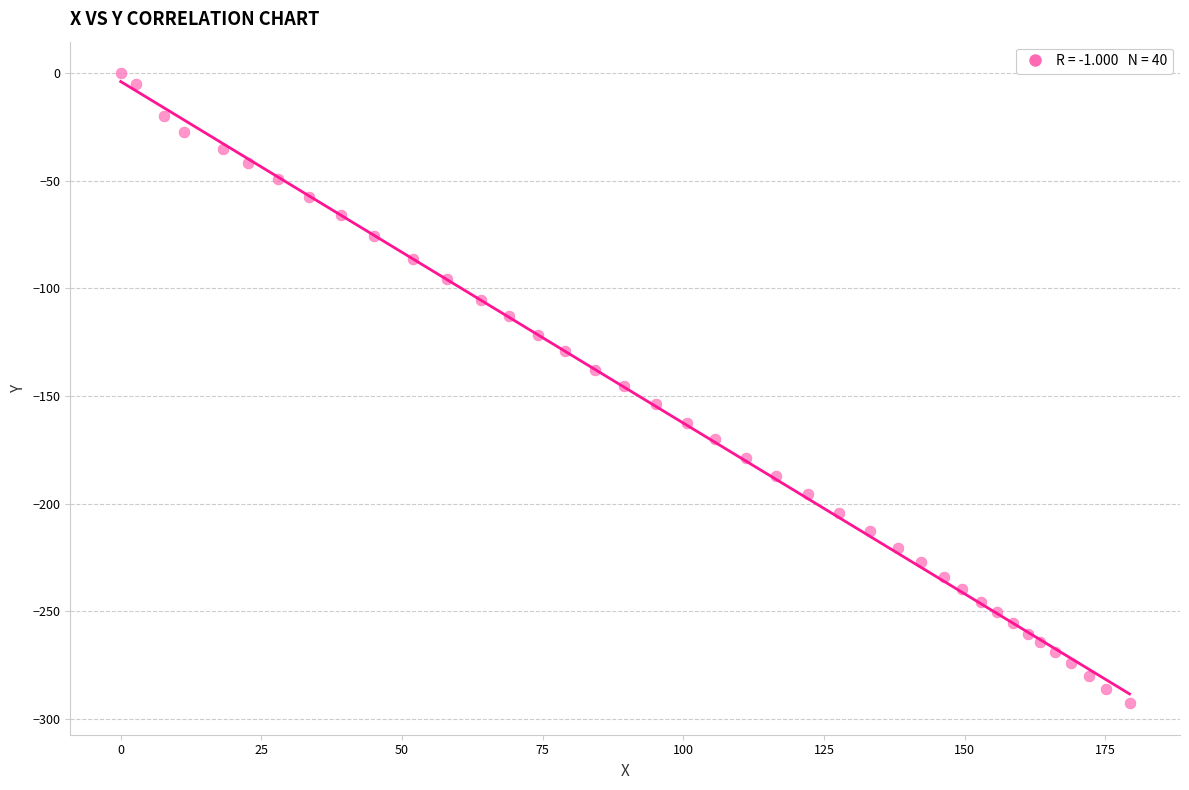

What is the range of X values (max minus min)?

179.3